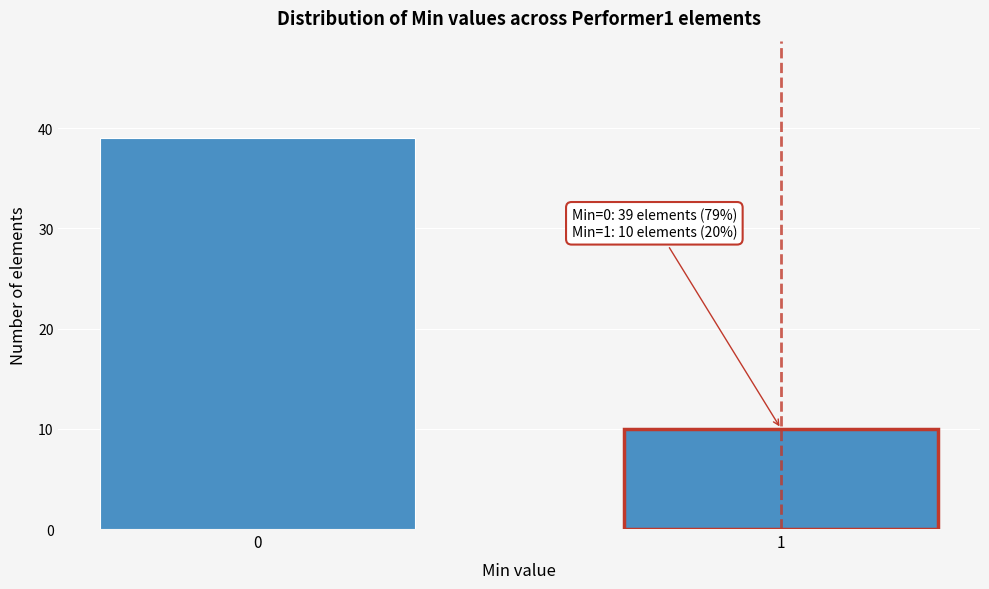

Reading left to right, what are all the values shown in this chart?

39	10